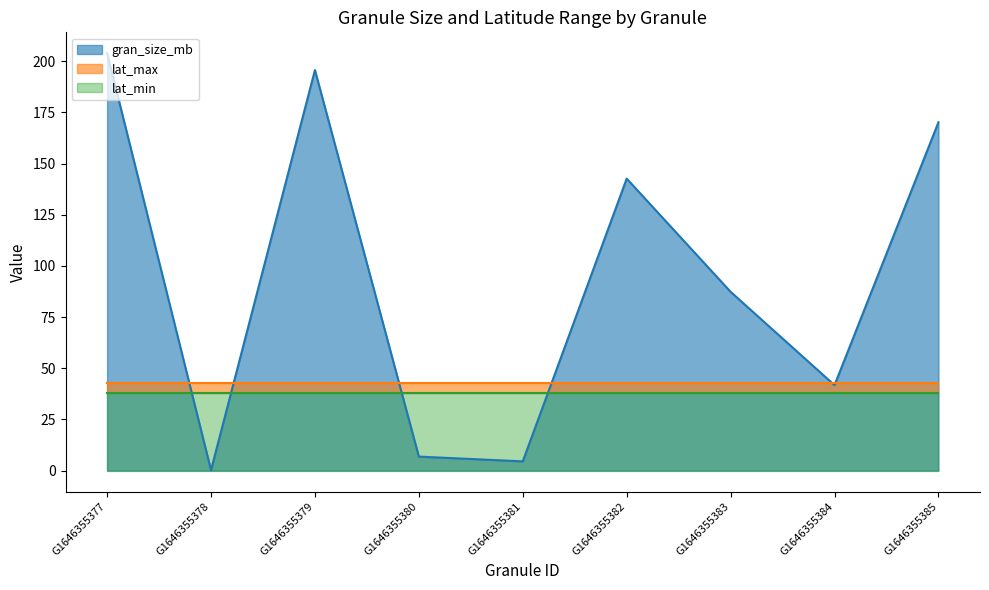

Between which two adjacent categories do gran_size_mb and lat_max first intersect?

G1646355377 and G1646355378